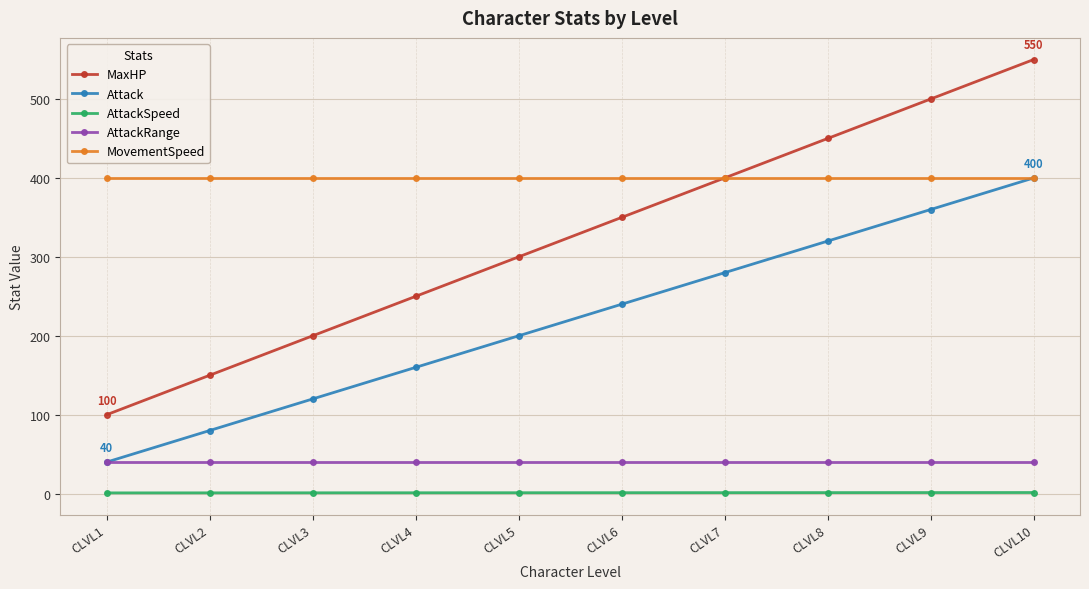

Which category has the highest value across all series?

CLVL10